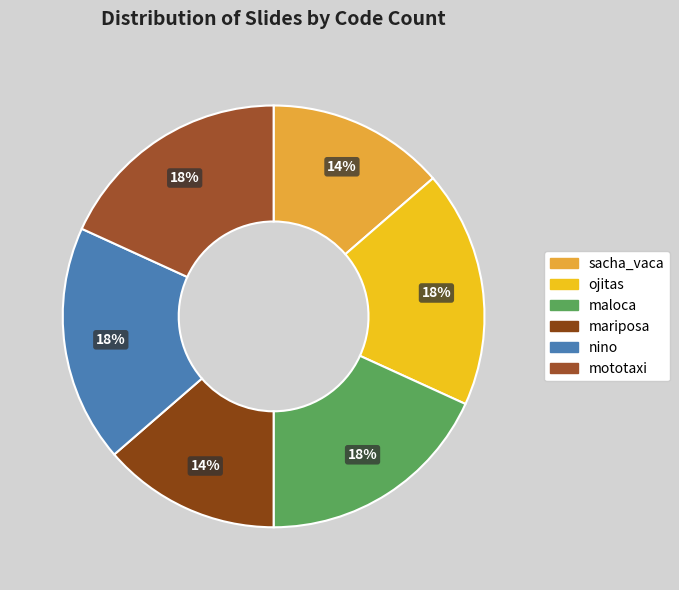

Count the number of slices in the pie.

6